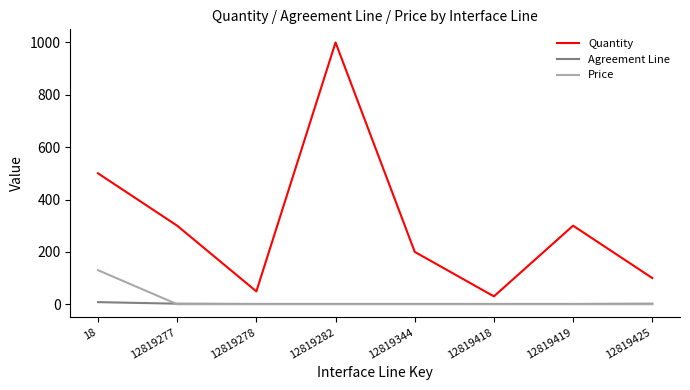

Which series has the largest total across all categories?

Quantity